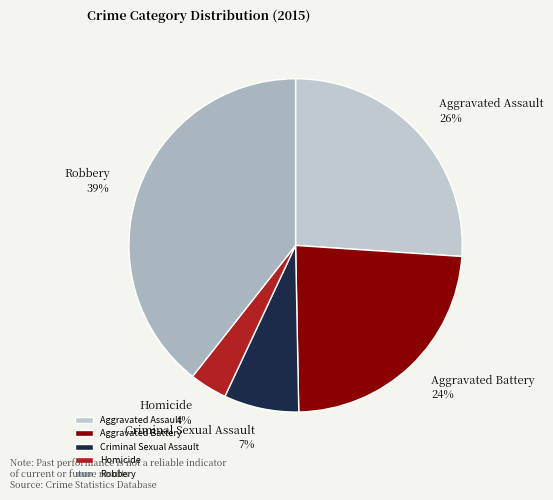

Rank the categories by value from lowest to highest.

Homicide, Criminal Sexual Assault, Aggravated Battery, Aggravated Assault, Robbery